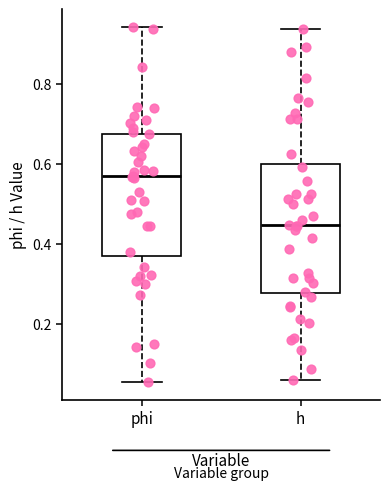

Reading left to right, transcribe this box plot: for each box, give where its median line is, the range the box spans, and where its two whiskers end, as read against the y-axis. The values are not printed on the chart, so give them approximately, as read against the axis.

phi: median 0.56, box 0.38 to 0.68, whiskers 0.06 to 0.94
h: median 0.44, box 0.28 to 0.60, whiskers 0.06 to 0.94